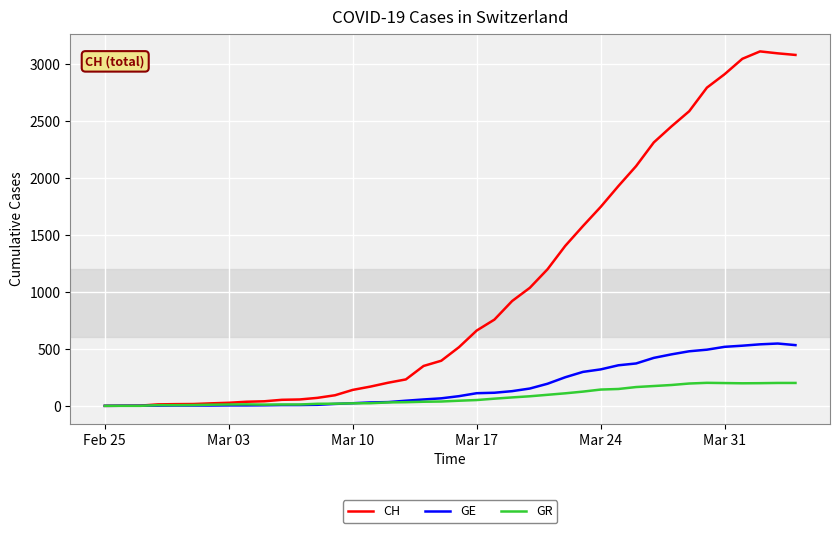

Which series has the largest range (max minus min)?

CH